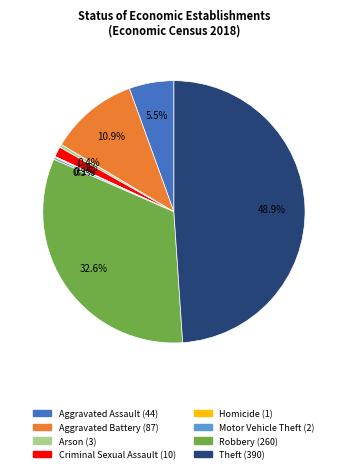

What is the total percentage of Criminal Sexual Assault and Aggravated Battery?

12.2%